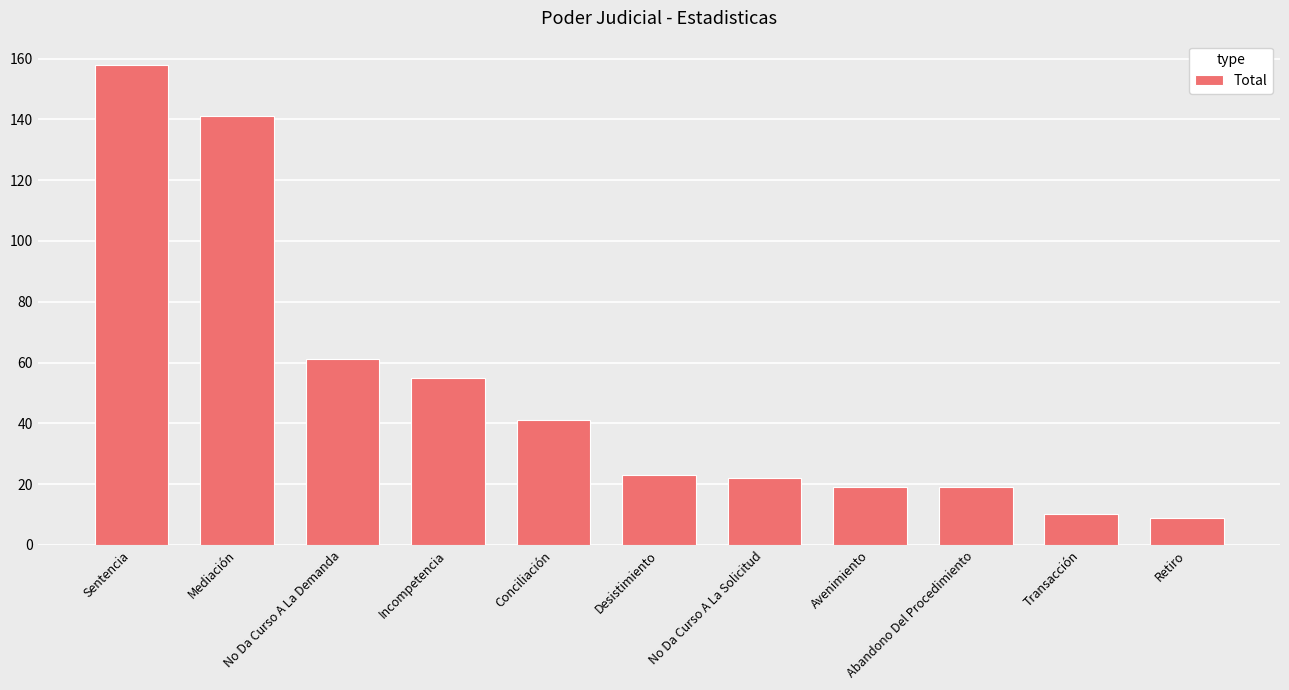

The value at Avenimiento is 29. True or false?

False